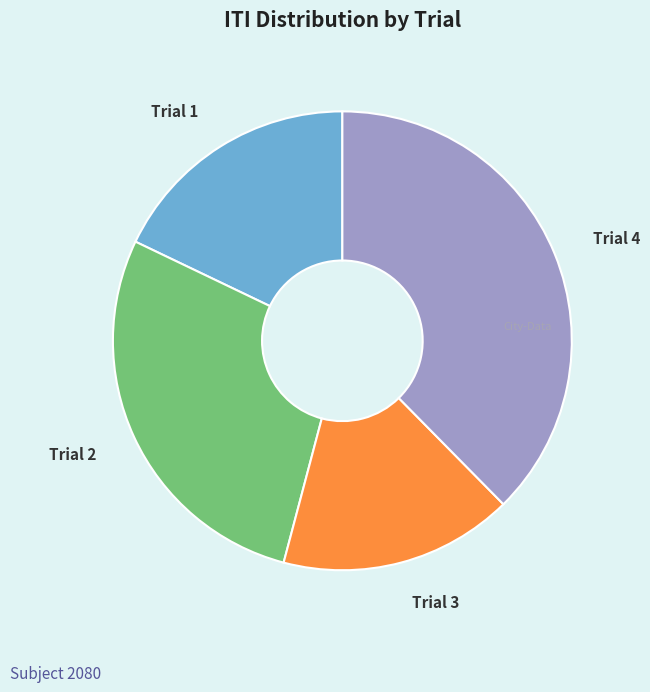

Which slice is the largest?

Trial 4